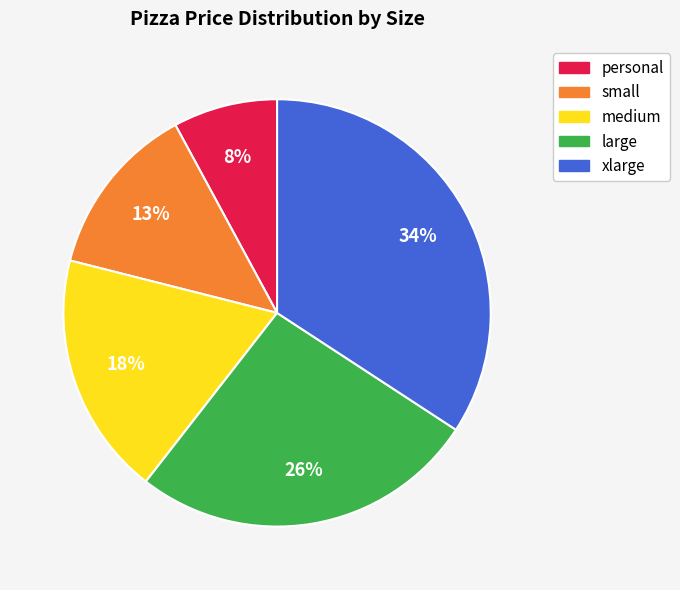

Is the sum of personal and large greater than half?

No